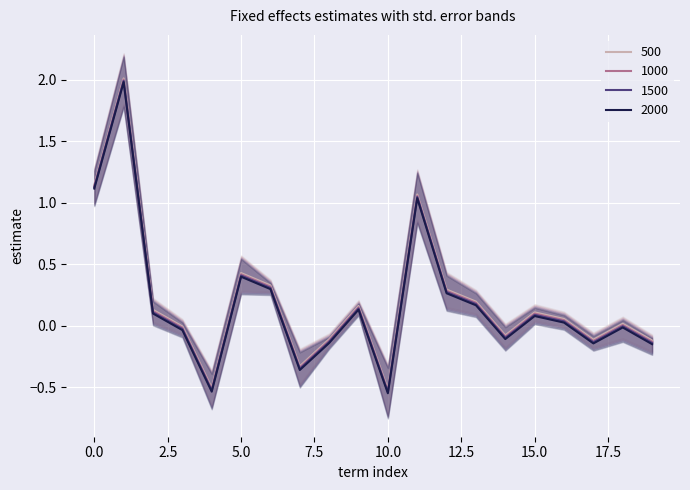

How many data points in std_error_lower are above 0?

11